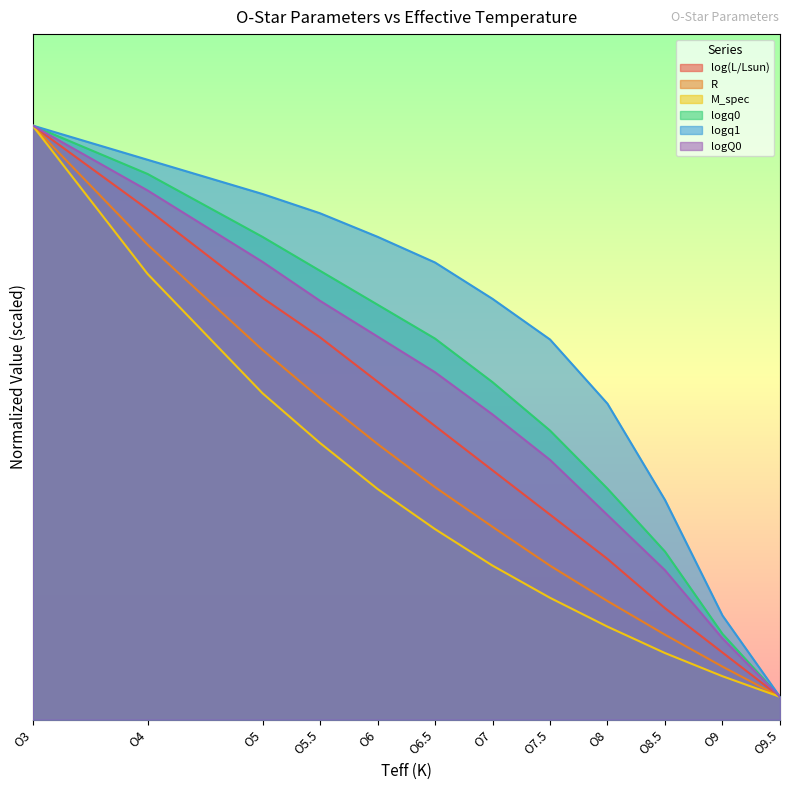

List the series in order of their peak value, lowest first.

log(L/Lsun), R, M_spec, logq0, logq1, logQ0